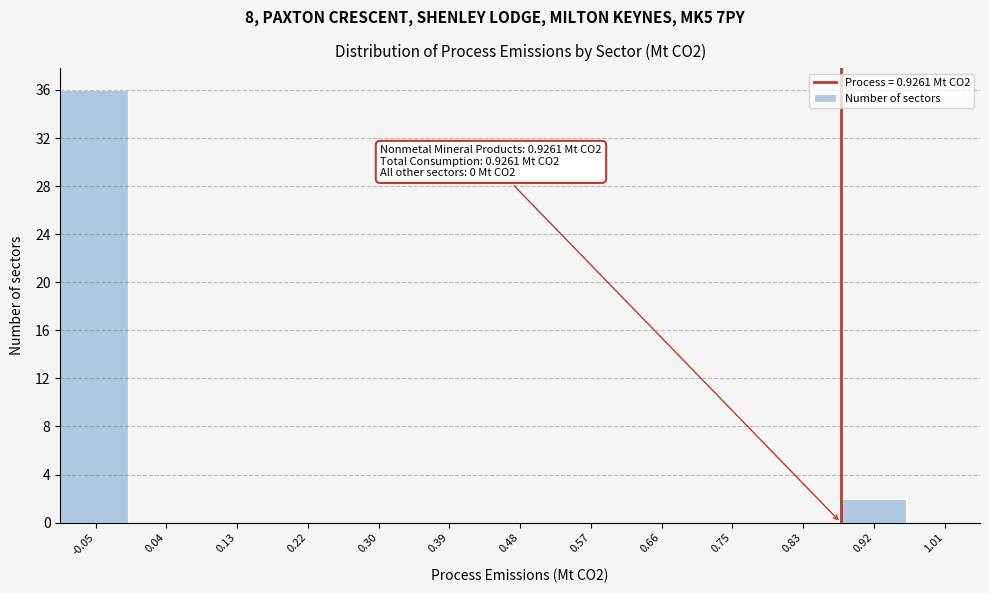

Reading left to right, list all the values displayed in this chart.

-0.05=36	0.04=0	0.13=0	0.22=0	0.30=0	0.39=0	0.48=0	0.57=0	0.66=0	0.75=0	0.83=0	0.92=2	1.01=0